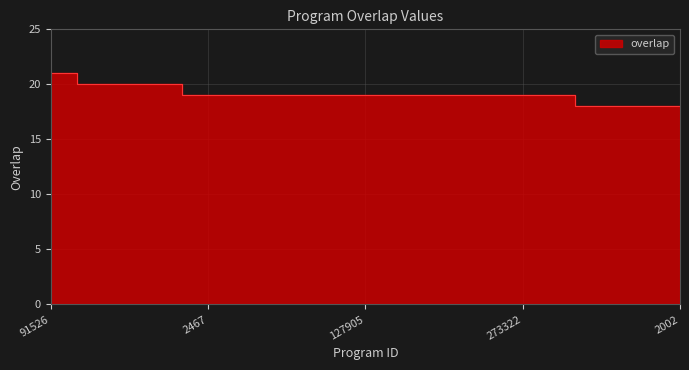

Reading left to right, extract all data points from this chart.

91526=21	172064=21	99432=20	106183=20	116411=20	222684=20	2467=19	59027=19	98479=19	111491=19	117030=19	122868=19	127905=19	172062=19	182881=19	213577=19	214849=19	217737=19	273322=19	277221=19	349471=19	750=18	1932=18	1998=18	2002=18